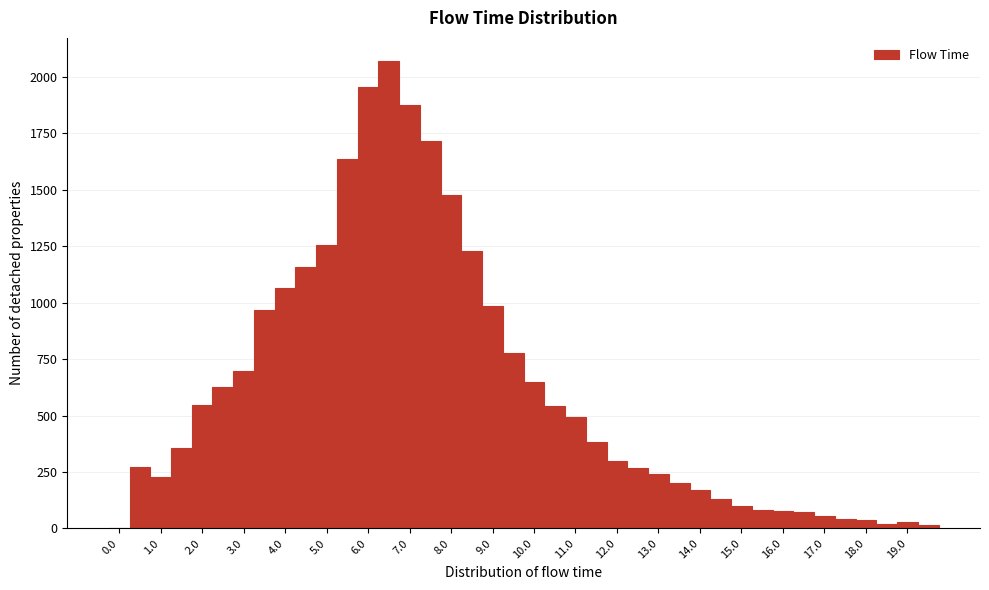

How tall is the bar that spans 6.25 to 6.75 on the x-axis? Neither the bar edges nor the heights are printed on the chart, so give them approximately, as read against the axes.

2050